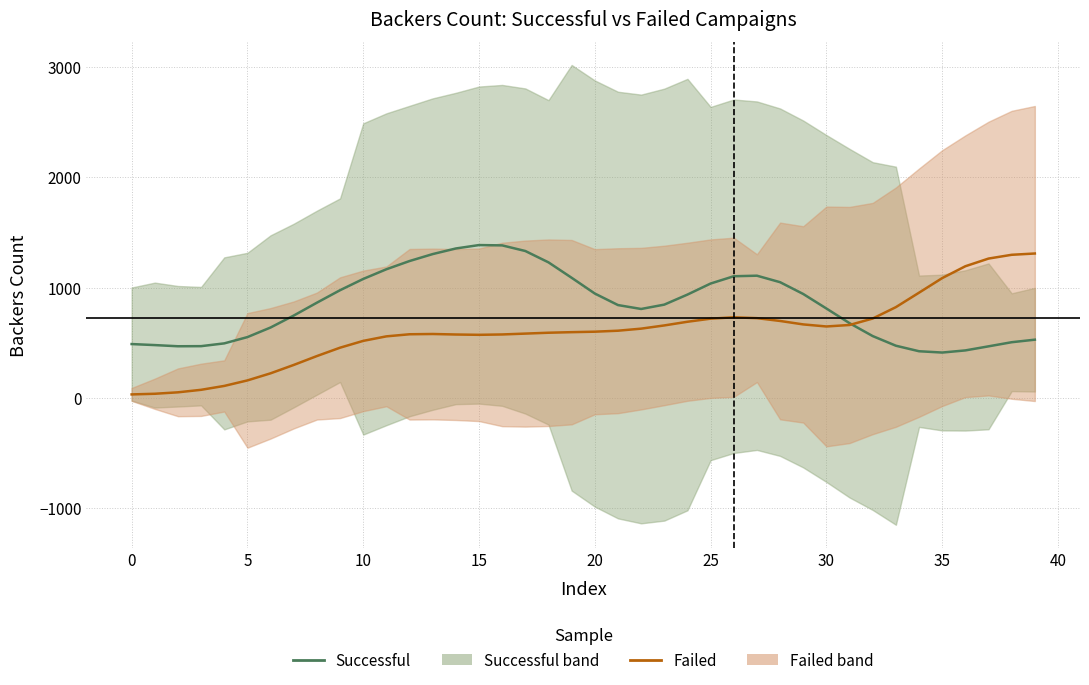

What is the difference between the second highest and second lowest values in the Failed series?

1259.3